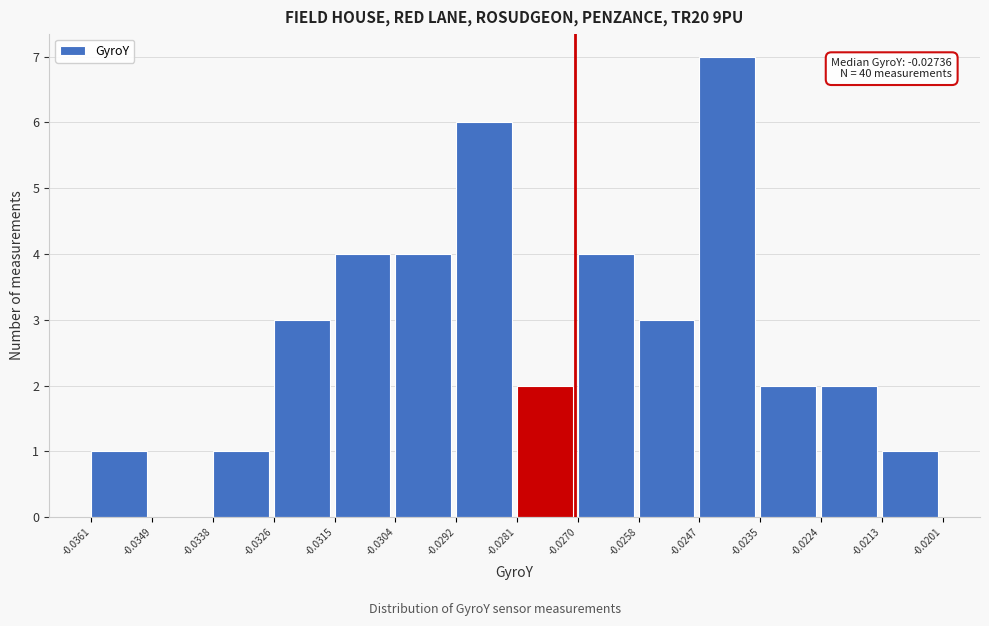

Which range on the x-axis has the tallest bar?

-0.0247 to -0.0235